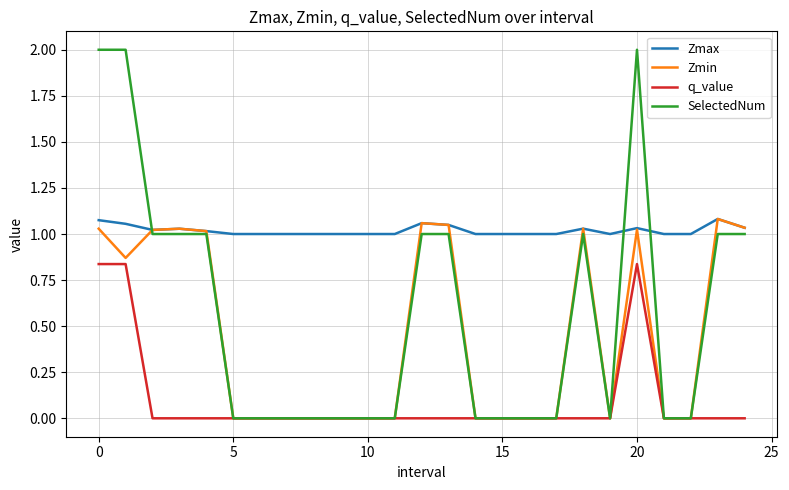

What is the maximum value for SelectedNum?

2.0